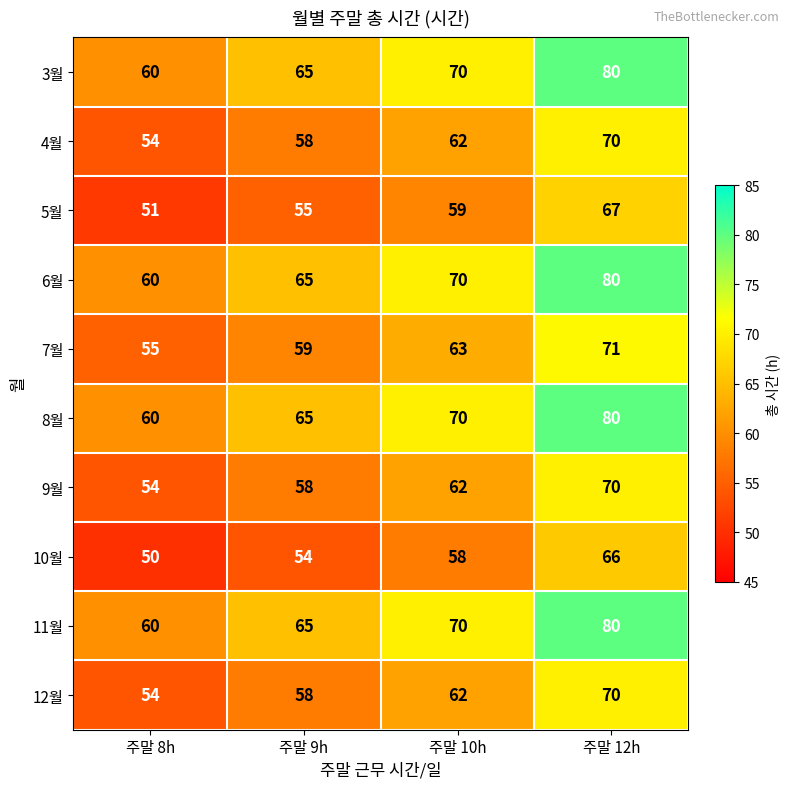

What is the highest value of the 7월 series?

71